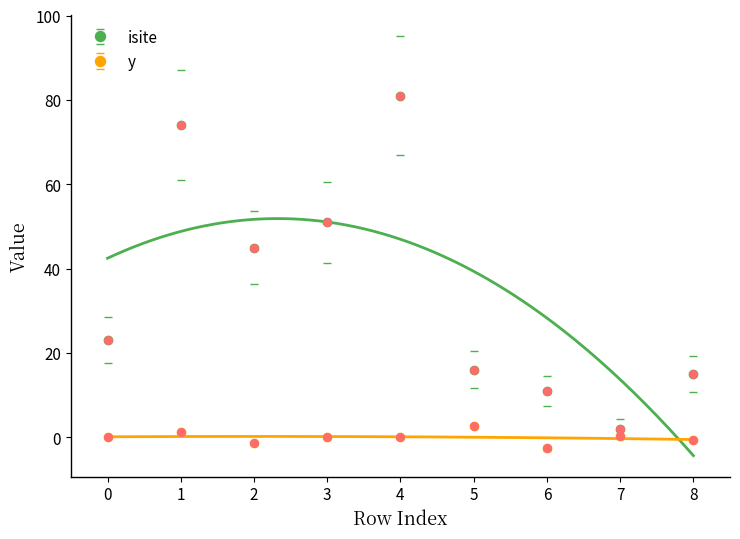

Is the value of y at 3 greater than the value of isite at 6?

No